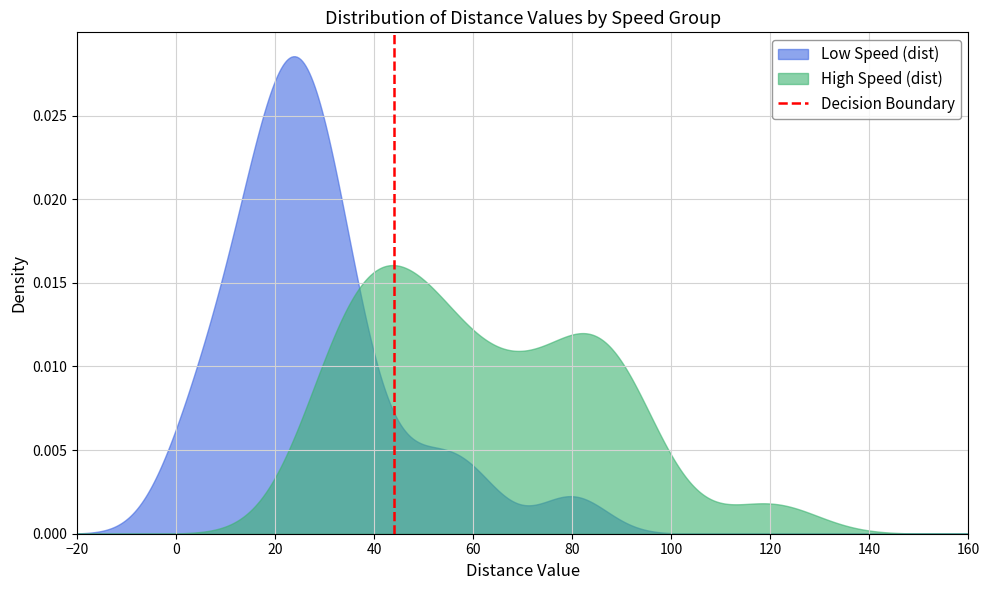

How many data points are less than 1?

1